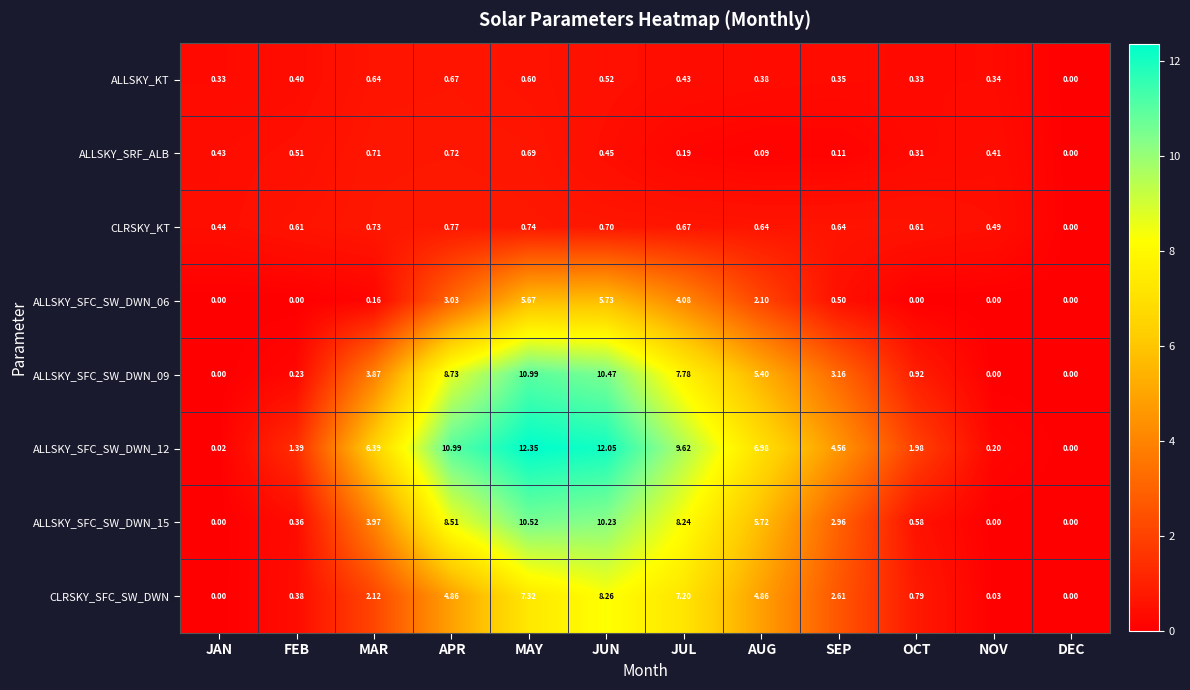

At which category is the sum across all series the highest?

MAY